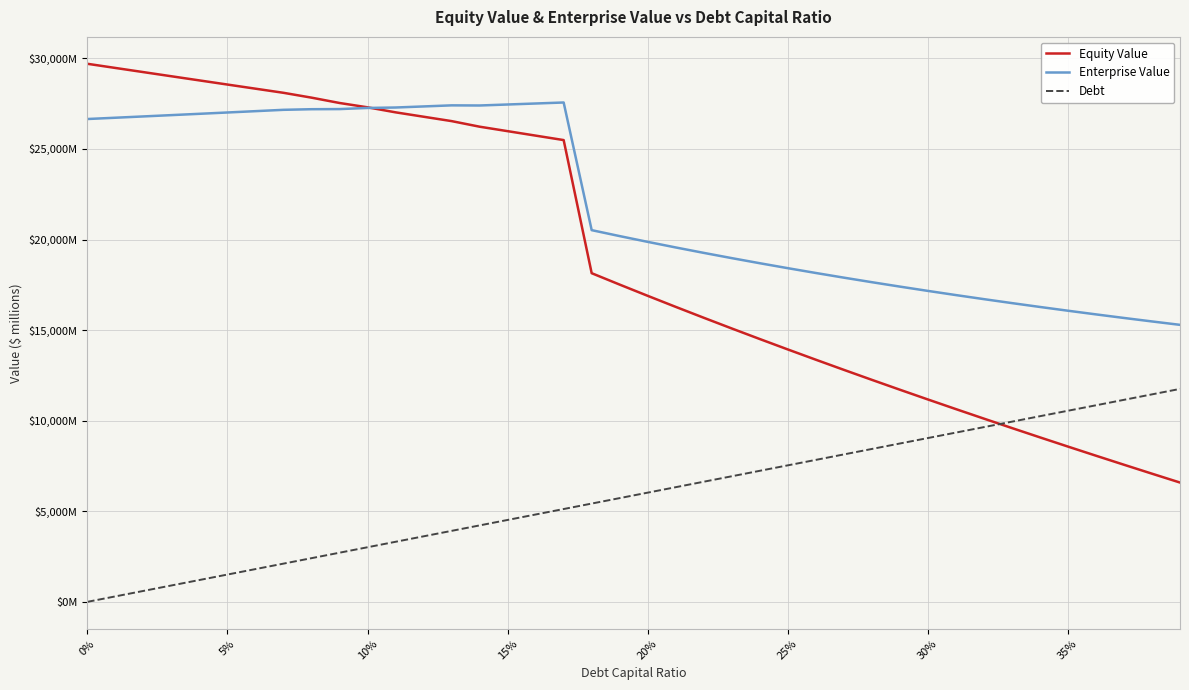

At how many categories does at least one series exceed 11659?

40